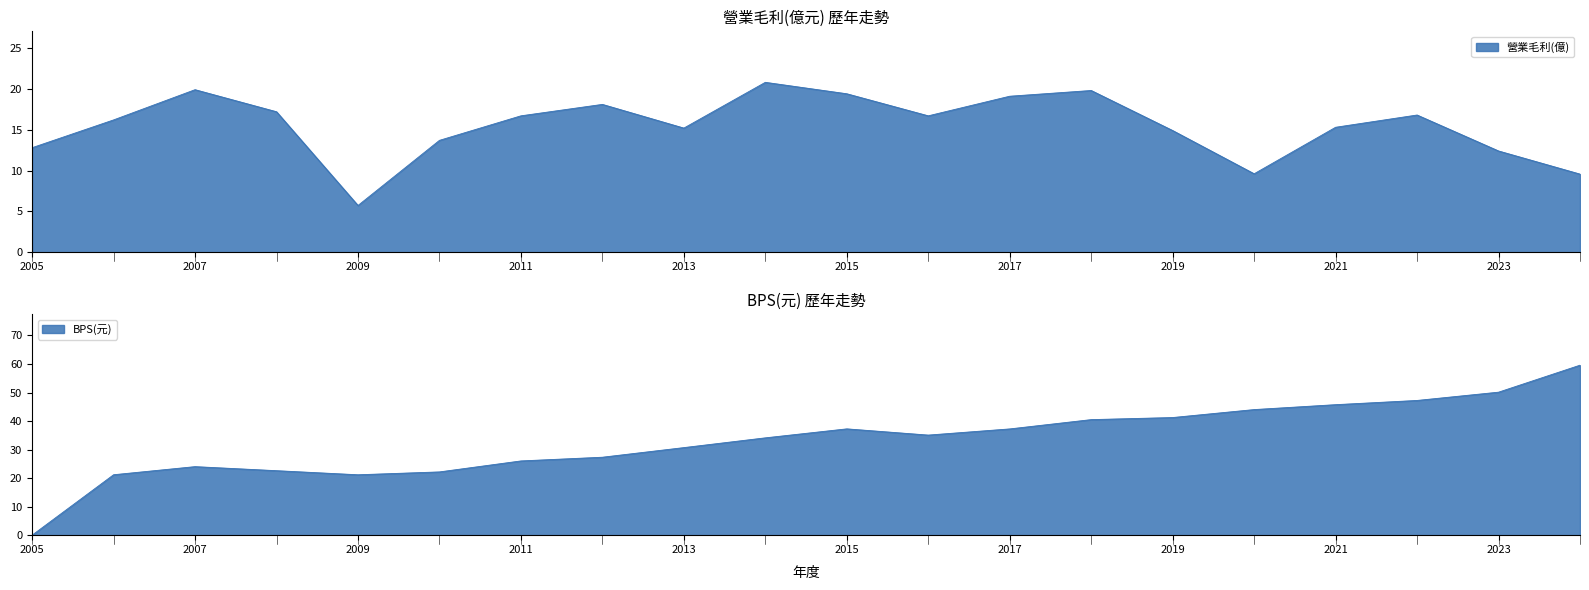

Which has a higher value, 2017 or 2024?

2017